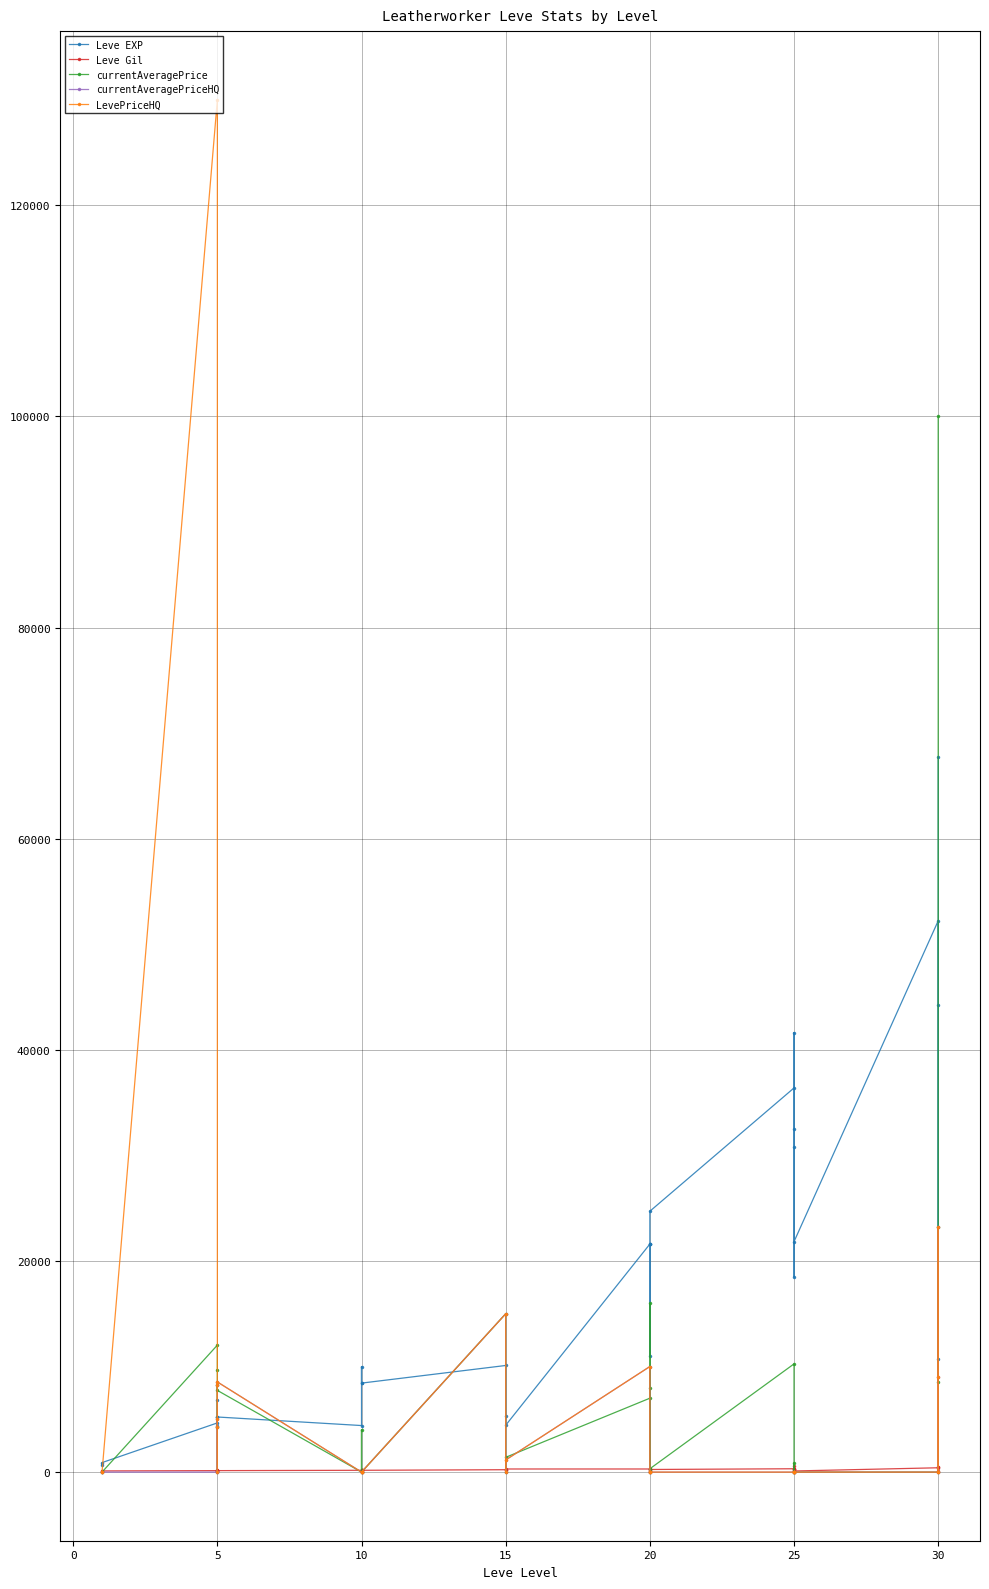

Reading left to right, what are all the values shown in this chart?

Leve EXP: 630	900	4660	6840	5220	4410	5220	5220	4410	8430	9990	8430	10100	5330	4440	21600	21600	21600	10970	24710	36390	32460	18490	30820	41630	21830	52220	44230	10740	67730
Leve Gil: 112	112	140	224	140	140	170	140	172	170	170	172	226	174	295	295	232	295	108	248	317	290	172	336	562	107	410	460	136	438
currentAveragePrice: 0	0	12028	9632	4250	0	8245	7740	0	0	4004	0	15000	0	1399	7000	0	8000	15987	315	10250	0	0	829	0	0	0	23200	8572	99999
currentAveragePriceHQ: 0	0	0	5000	4250	0	8245	8540	0	0	0	0	15000	0	1150	10000	0	0	0	0	0	0	0	0	0	0	0	23200	9000	0
LevePriceHQ: 0	0	130000	5000	4250	0	8245	8540	0	0	0	0	15000	0	1150	10000	0	0	0	0	0	0	0	0	0	0	0	23200	9000	0